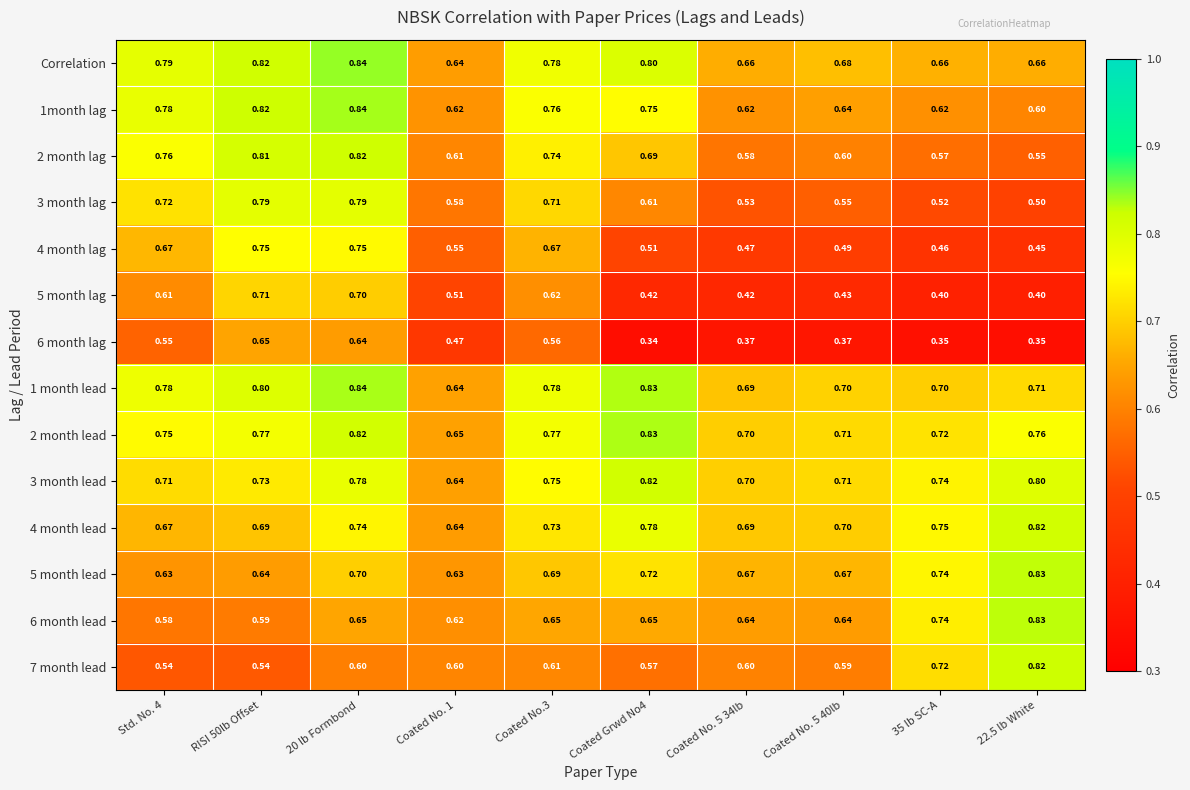

Is the value of 1month lag at Coated No. 1 greater than the value of 7 month lead at 35 lb SC-A?

No